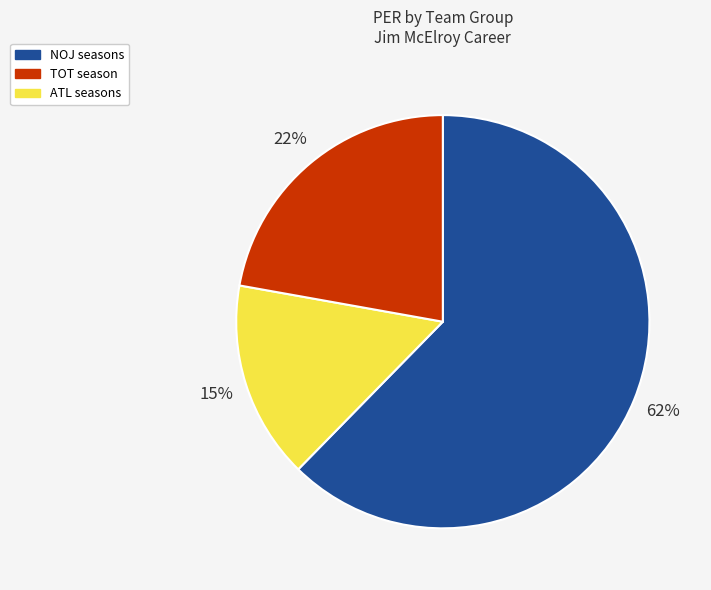

To the nearest percent, what percentage of the pie is ATL seasons?

22%